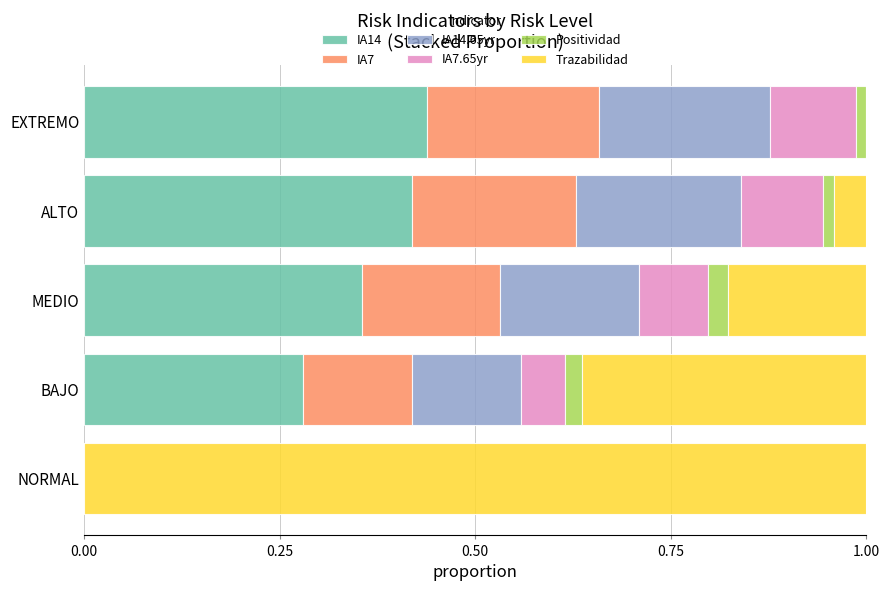

What are all the series names shown in the legend?

IA14, IA7, IA14.65yr, IA7.65yr, Positividad, Trazabilidad